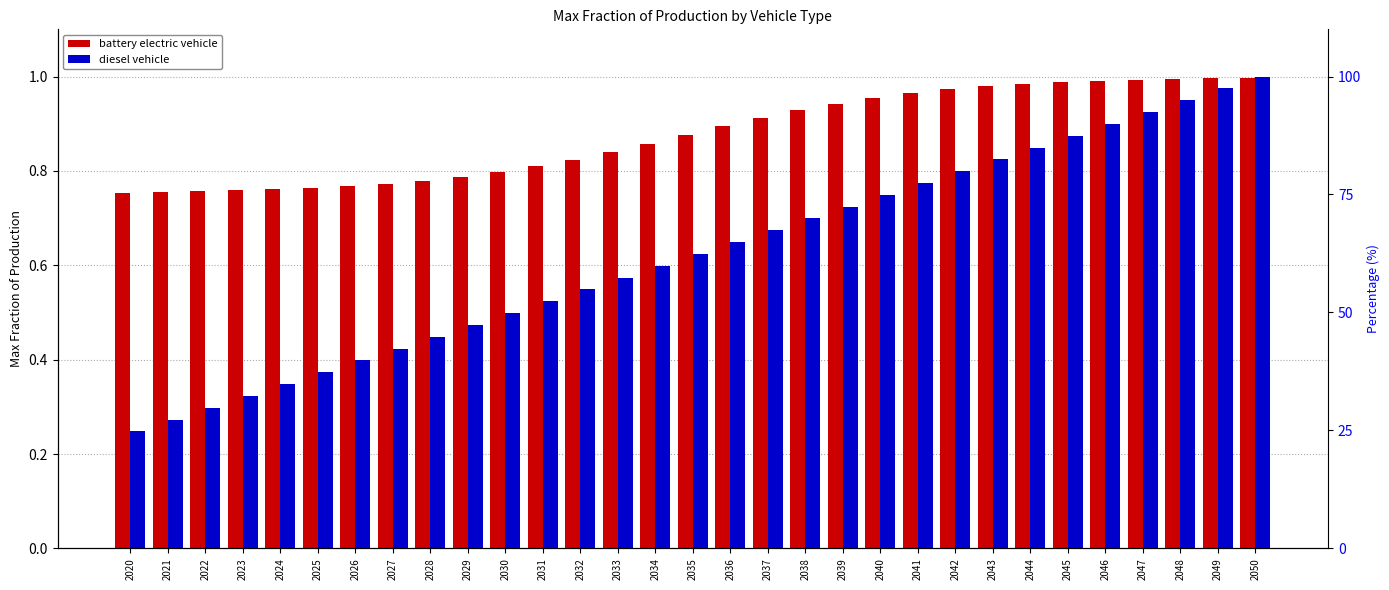

What is the value of the diesel vehicle bar at the 14th from the left?

0.6